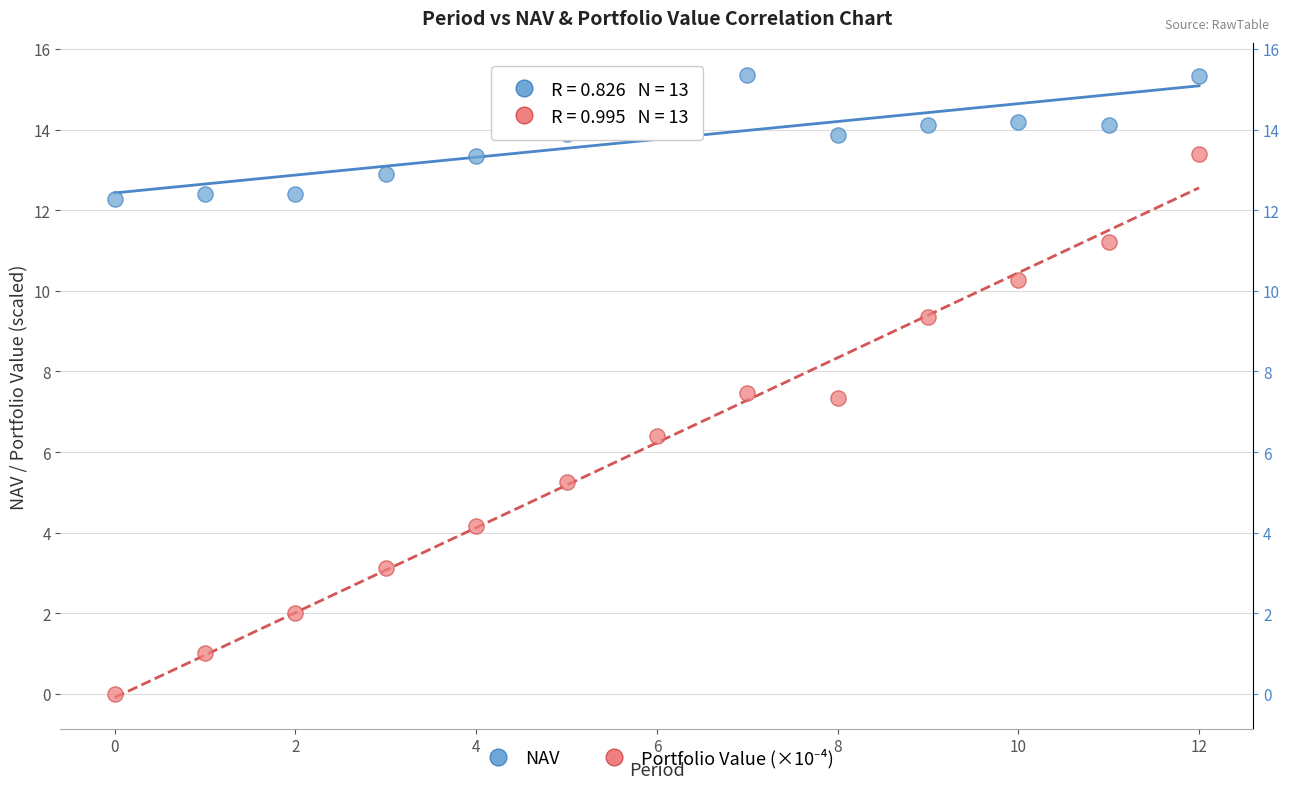

Which series reaches the maximum Y coordinate?

NAV